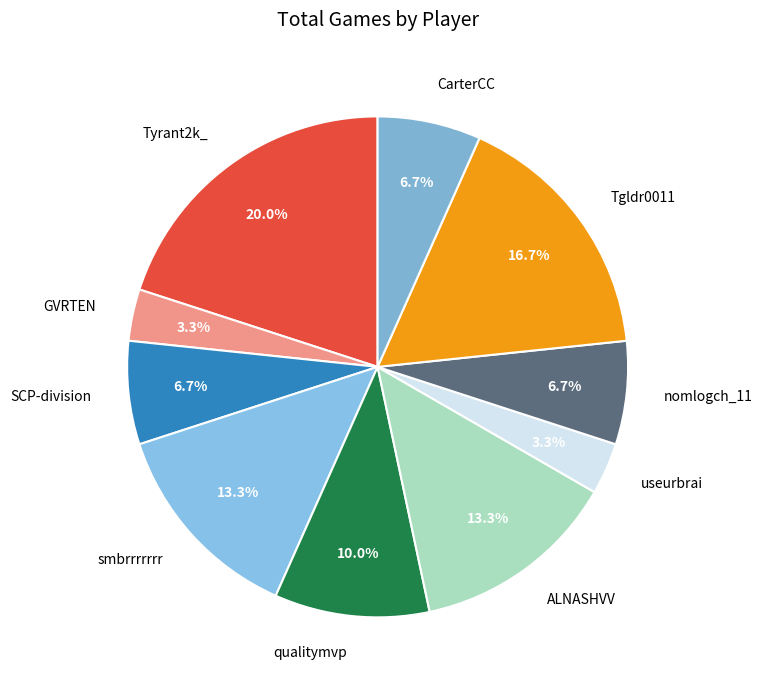

Approximately how many times larger is the value at nomlogch_11 compared to Tgldr0011?

0.4